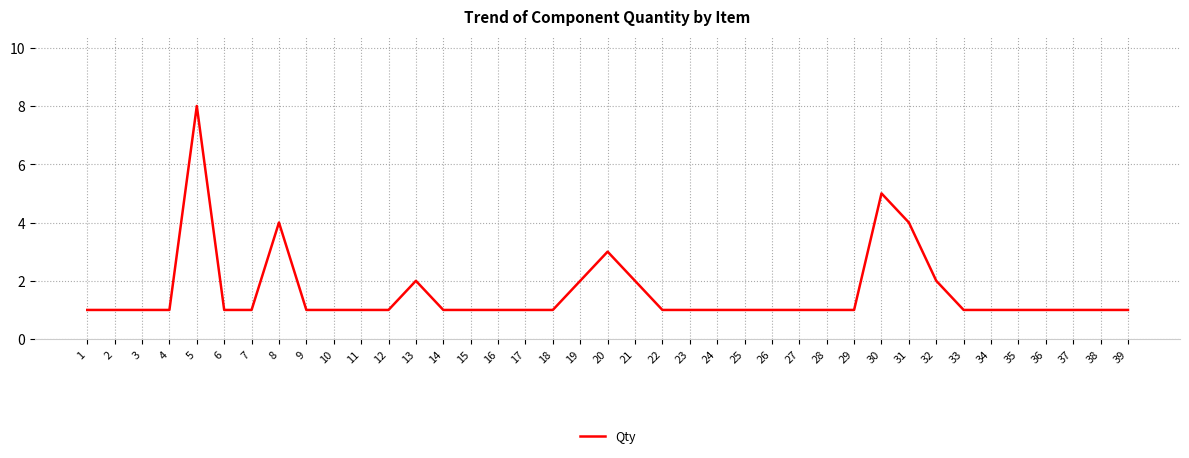

Count the number of categories in the chart.

39